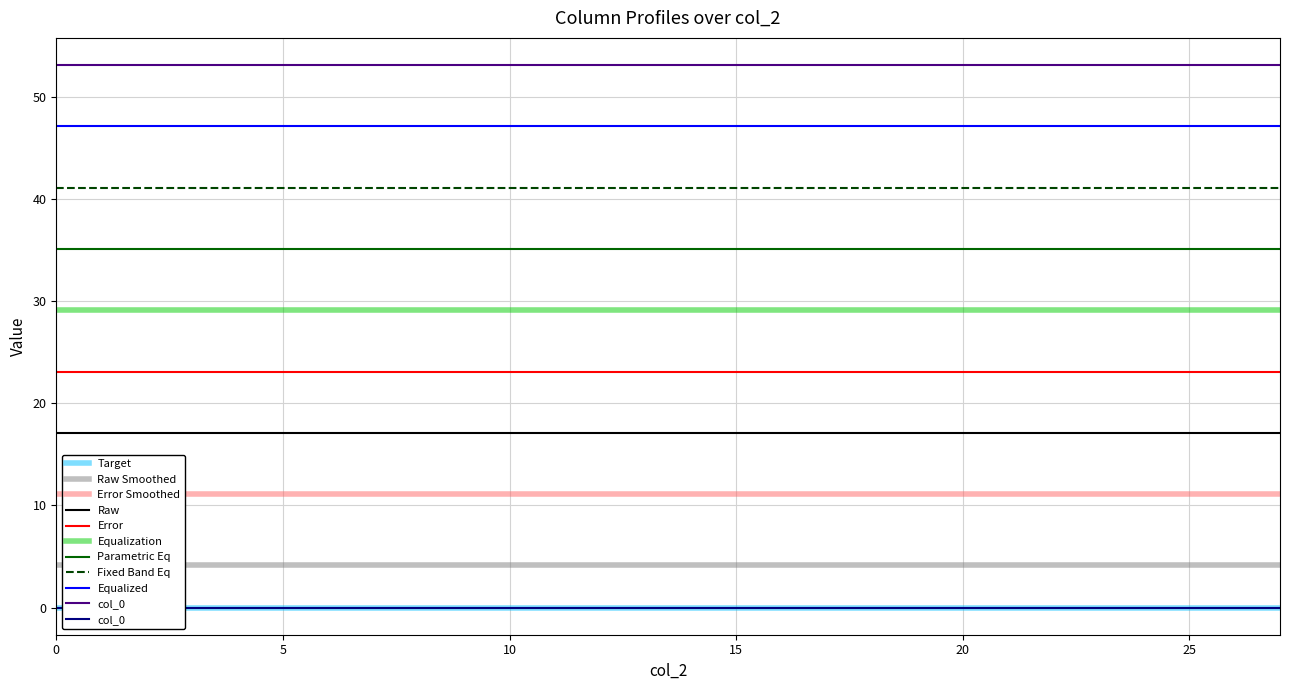

The value of Fixed Band Eq at 15 is 41.1. True or false?

True